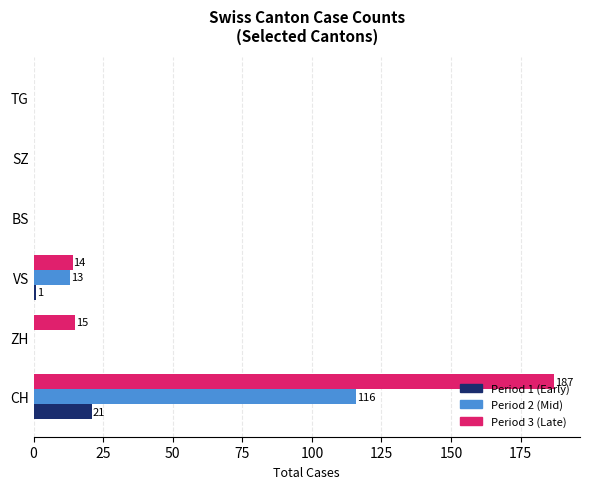

Which label corresponds to the largest value in the chart?

CH